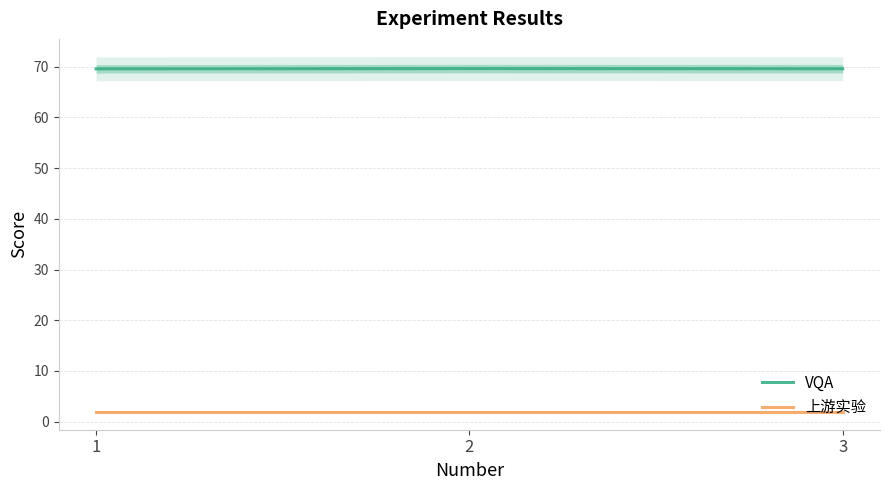

What is the difference between the VQA values at 2 and 1?

0.1